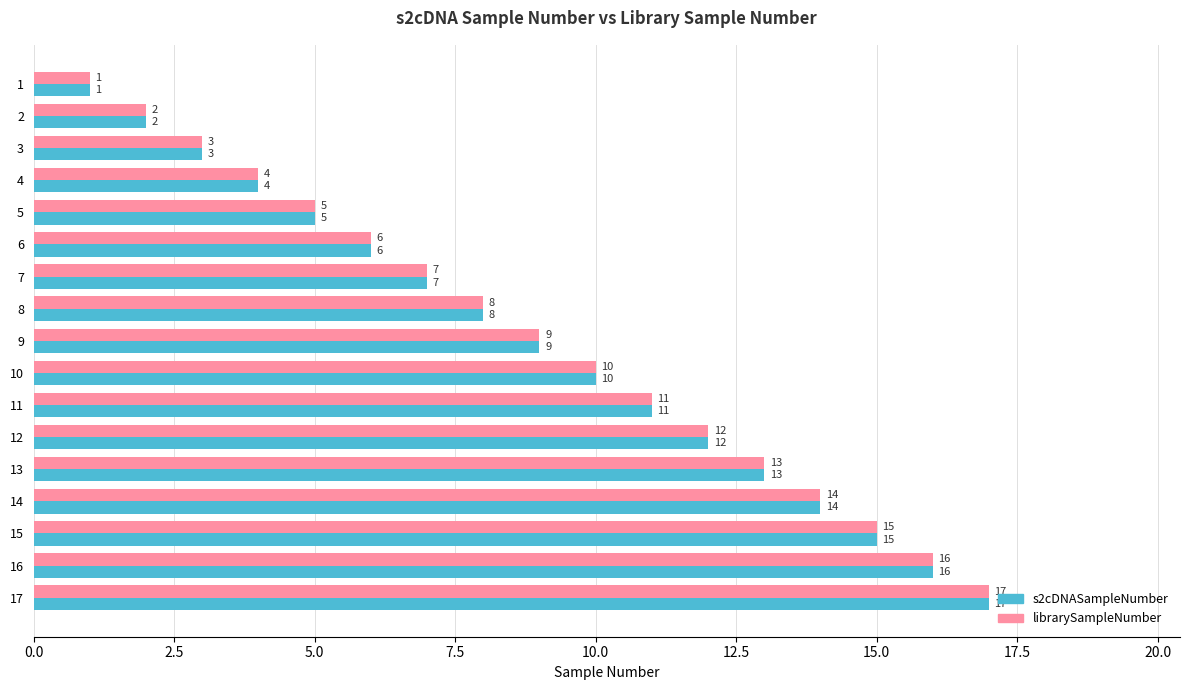

List the labels in order of s2cDNASampleNumber value, smallest first.

1, 2, 3, 4, 5, 6, 7, 8, 9, 10, 11, 12, 13, 14, 15, 16, 17